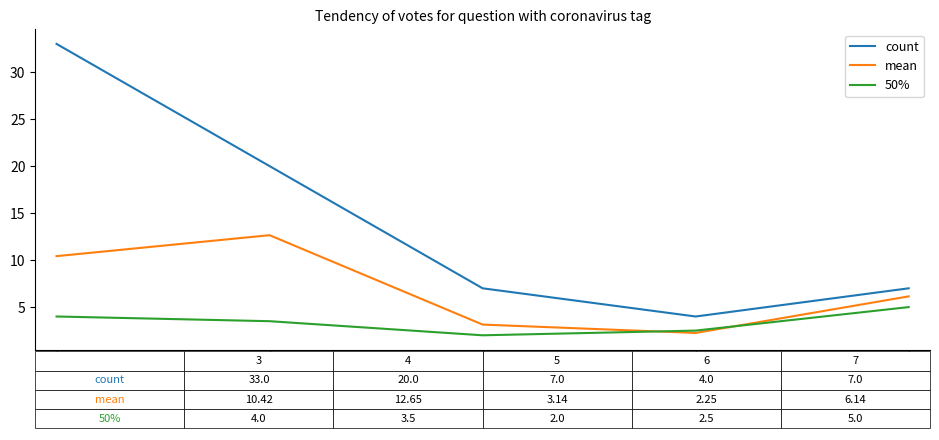

The count series shows 2.9 at 5. True or false?

False